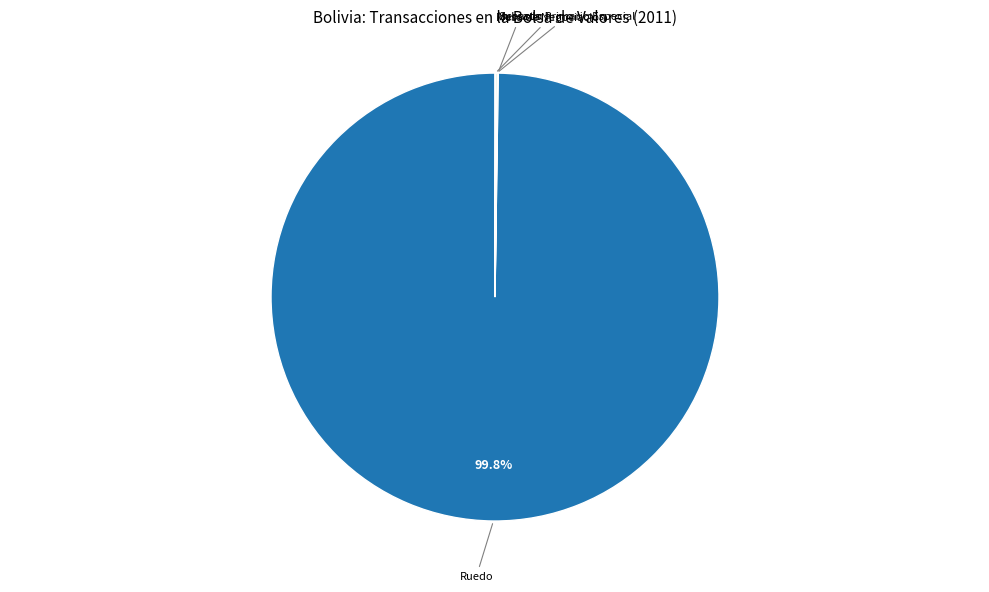

Does any single category account for the majority?

Yes